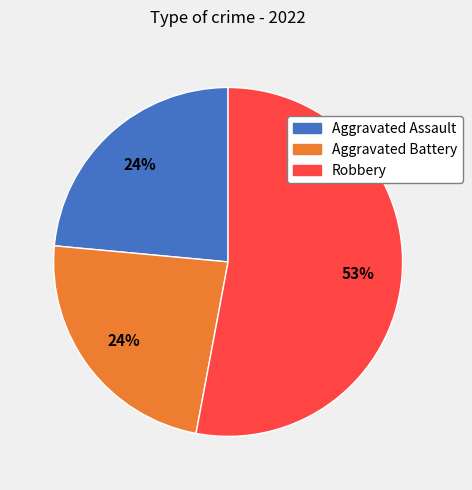

How many segments does this pie chart have?

3